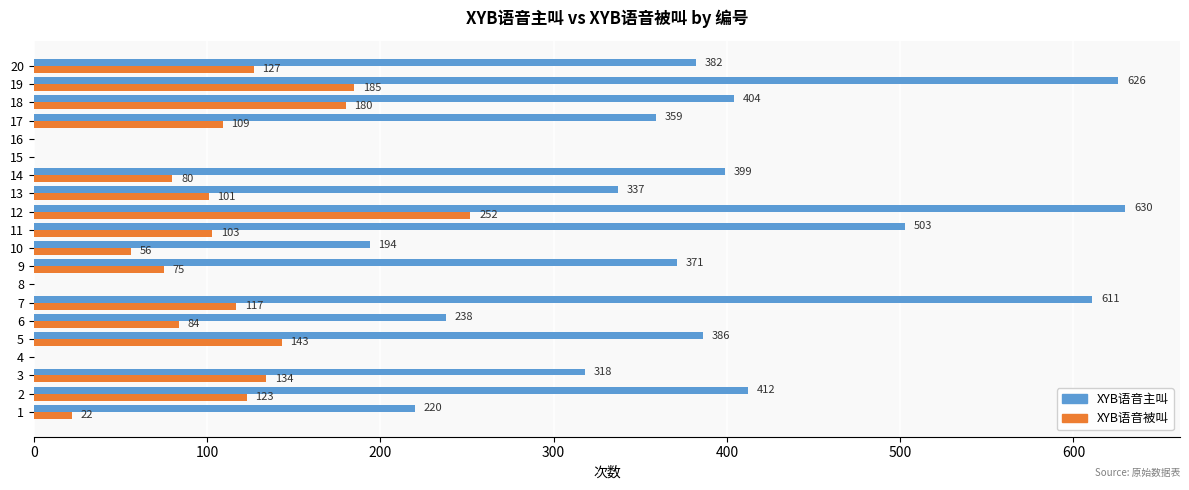

What is the sum of all XYB语音主叫 values?

6390